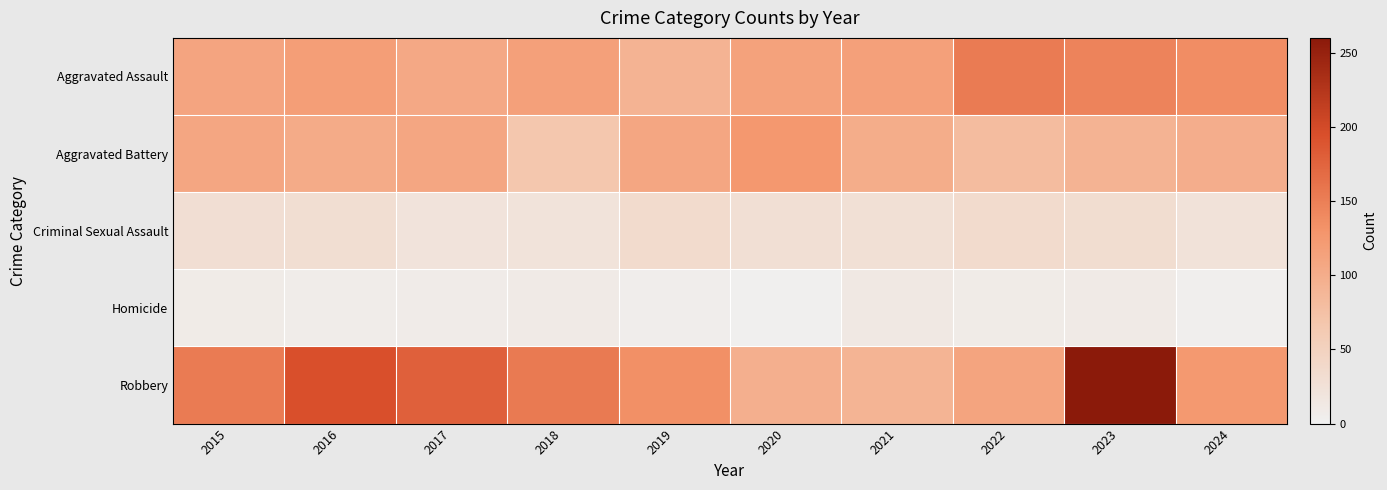

At which category is the sum across all series the highest?

2023